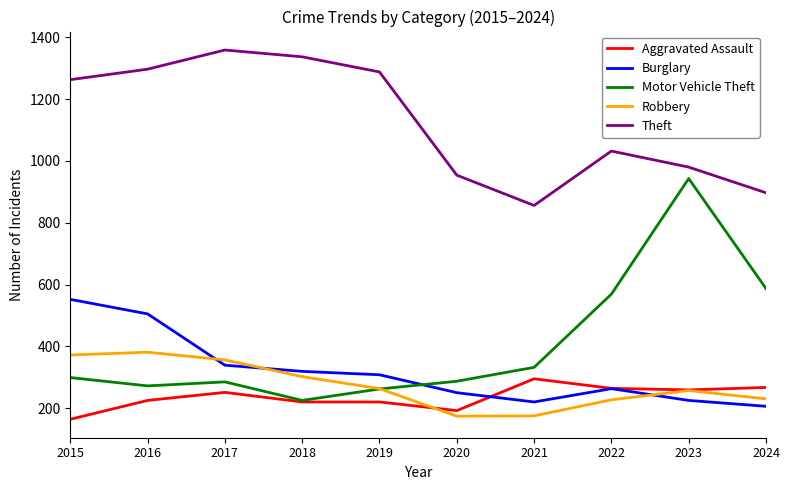

At which label does Aggravated Assault reach its peak?

2021